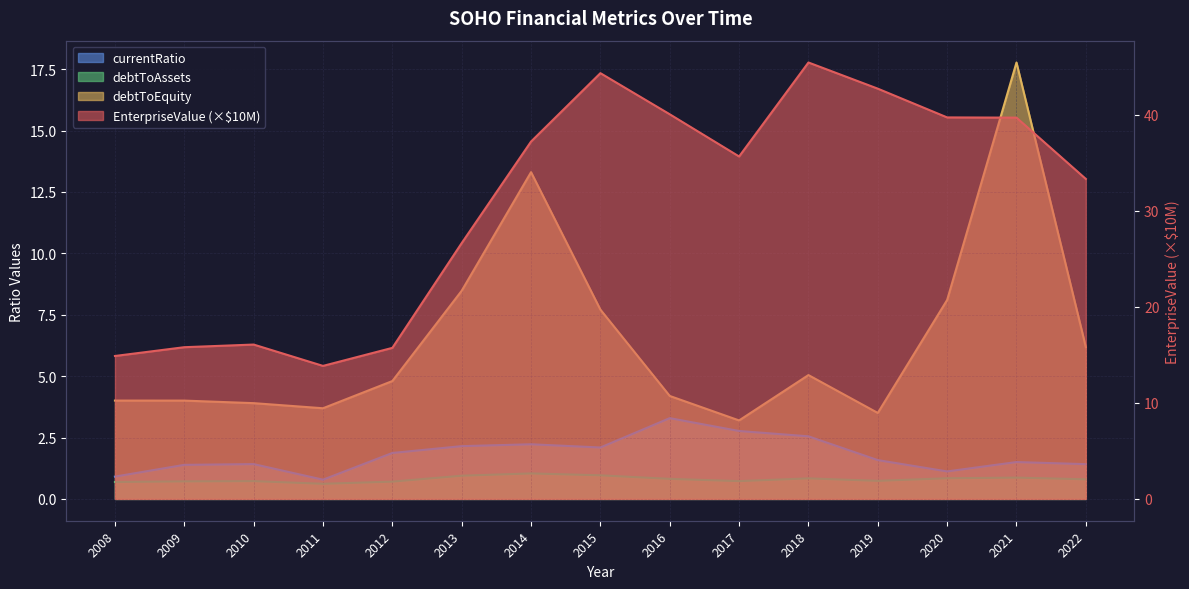

What is the value of the currentRatio point at the 12th from the left?

1.6